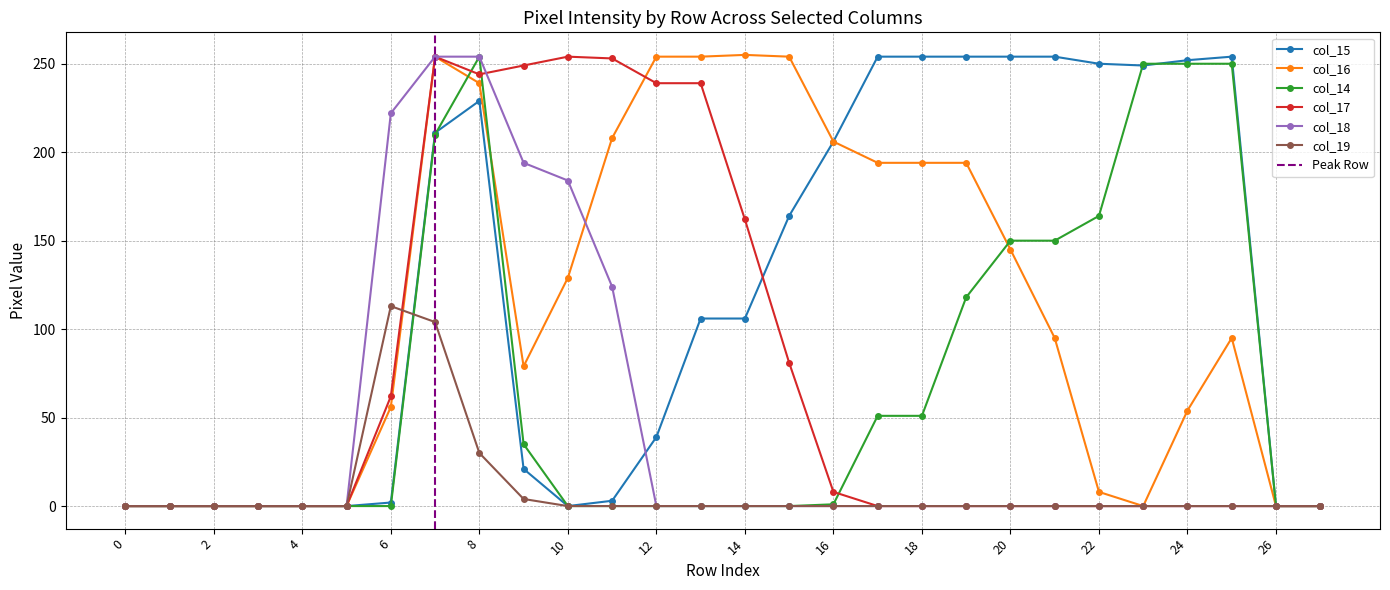

What is the average value of the col_15 series?

120